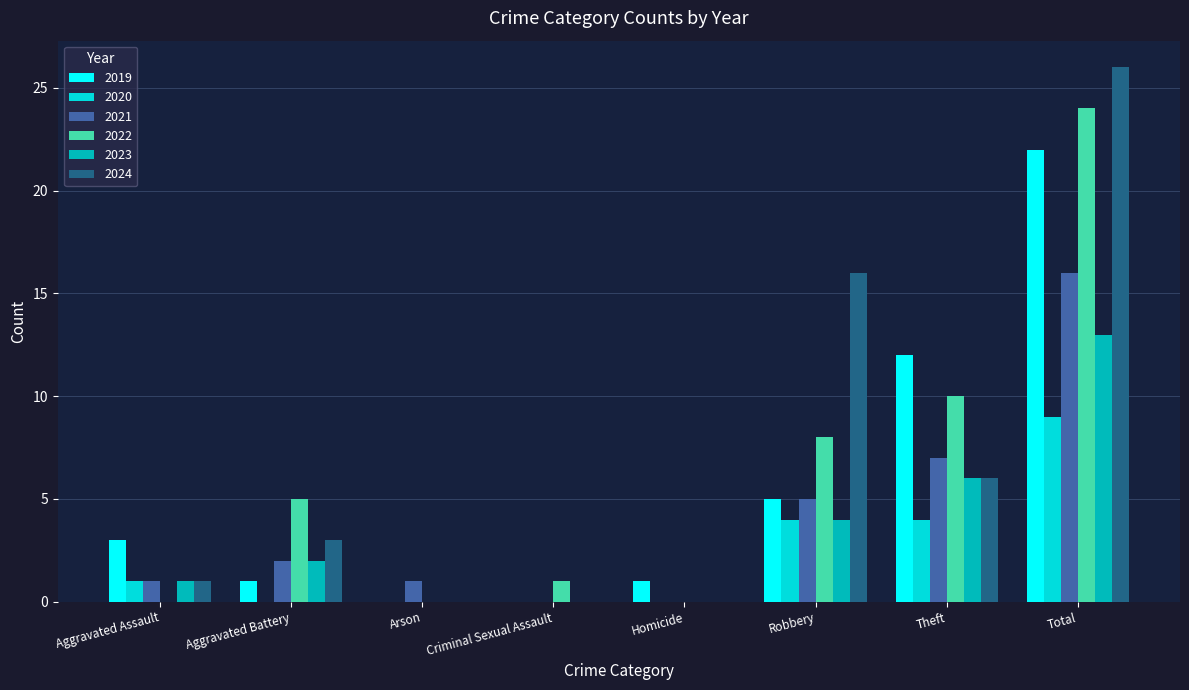

Is the value of 2024 at Arson greater than the value of 2022 at Aggravated Battery?

No